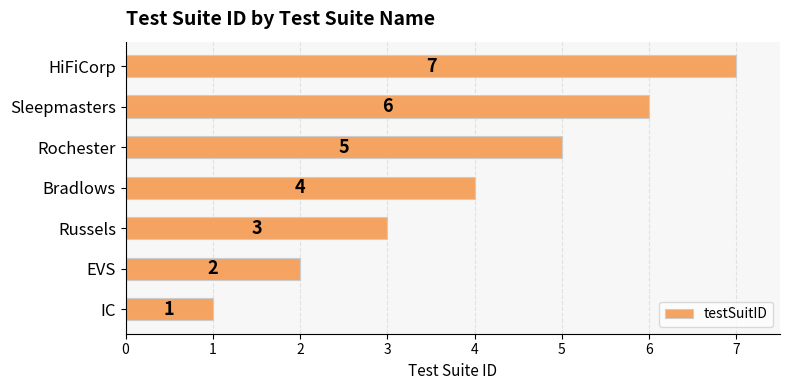

Are the bars grouped side by side (vs. stacked)?

No